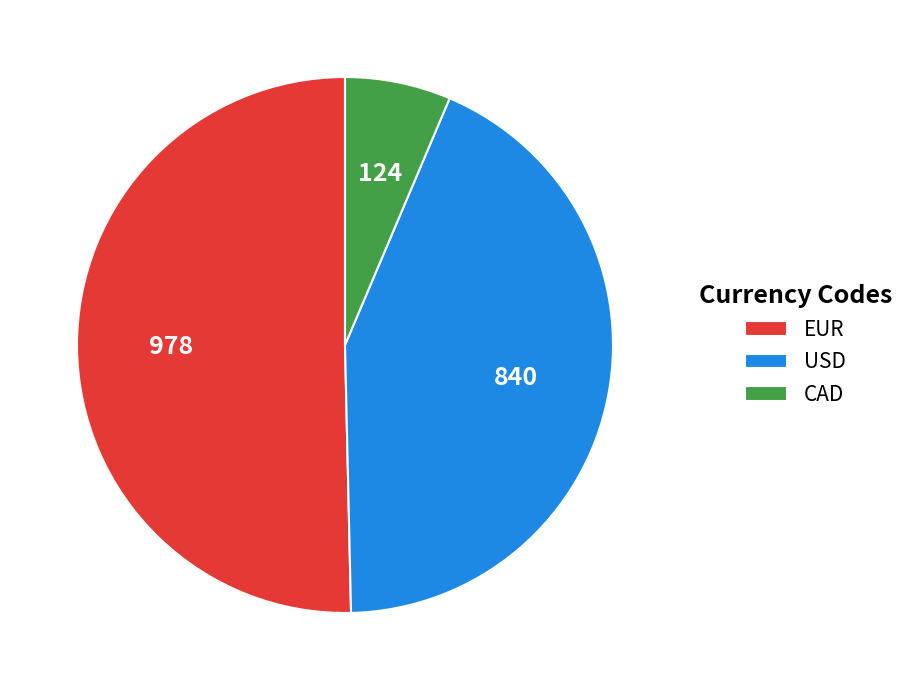

Which slice is the smallest?

CAD